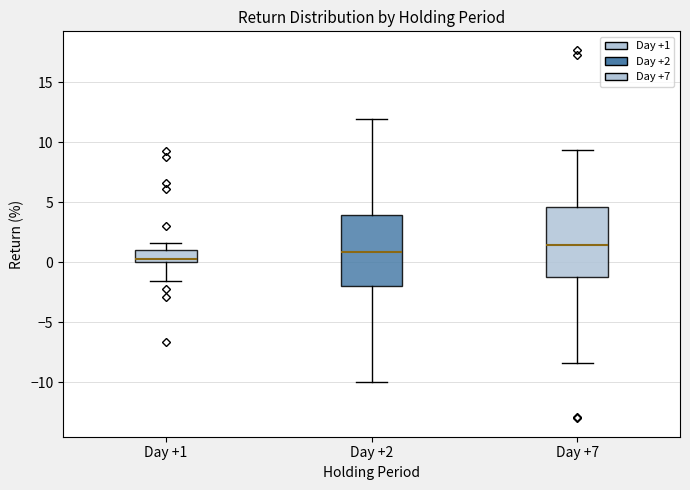

Which box's median line is the highest?

Day +7